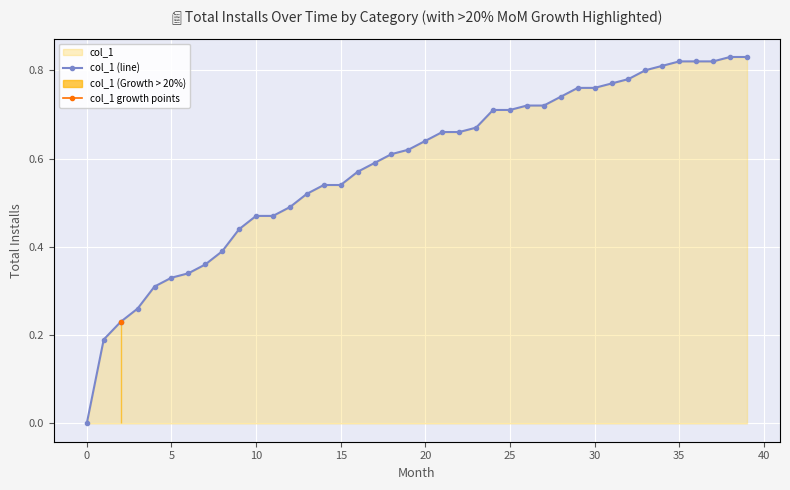

The col_1 (line) series shows 0.9 at 14. True or false?

False